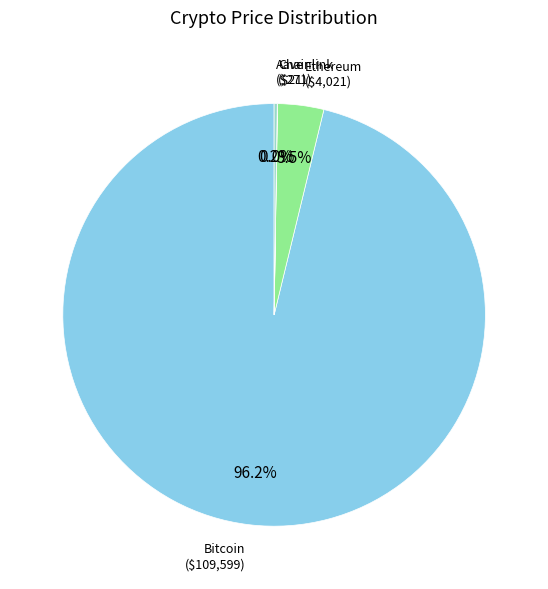

Is there any slice that represents more than half of the pie?

Yes